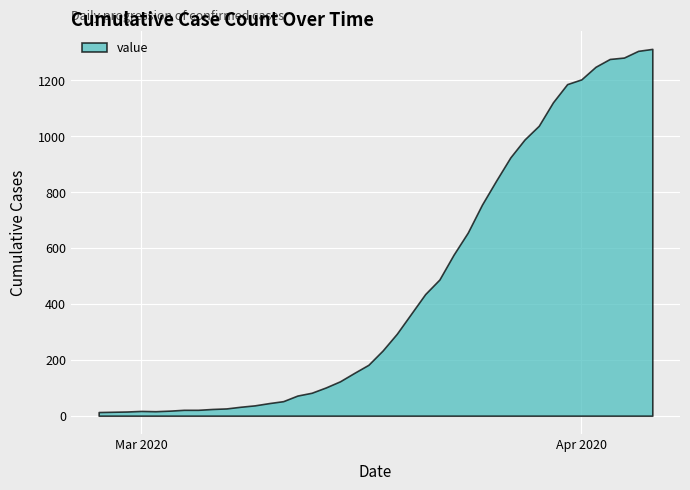

Is it true that the value at 2020-03-06 is 10?

False